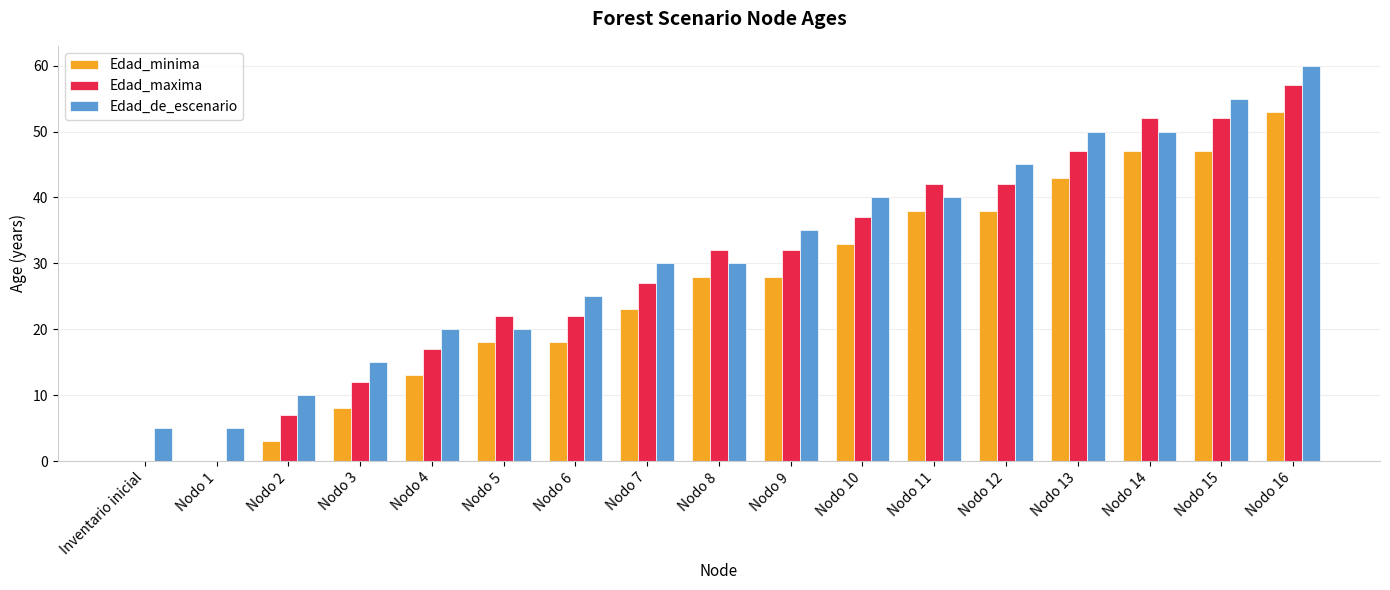

Is it true that Edad_minima equals 19 at Nodo 12?

False